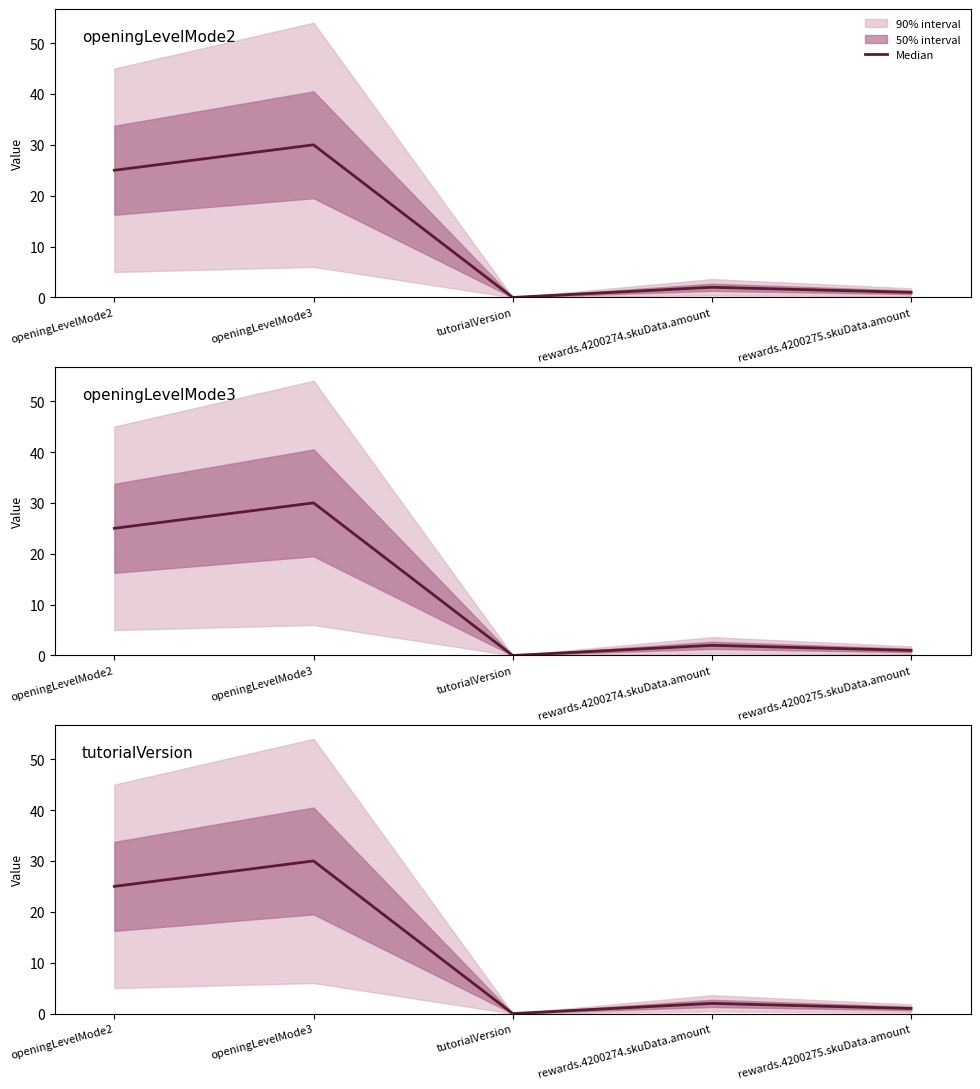

What position from the left is rewards.4200275.skuData.amount?

5